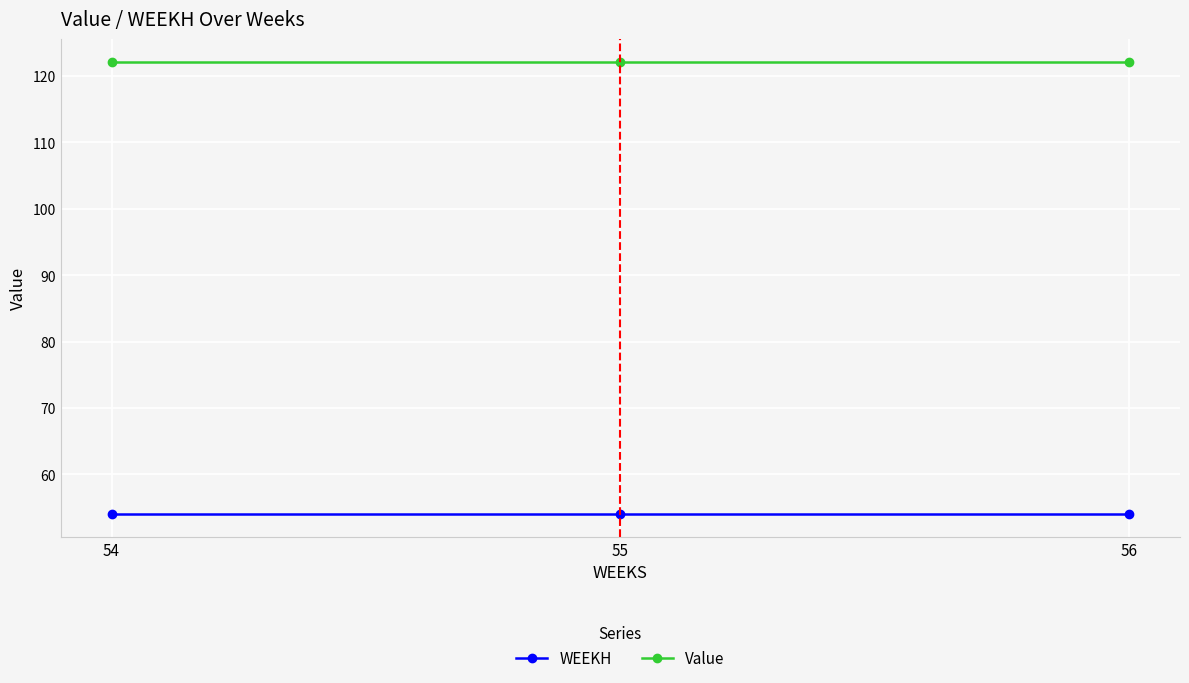

Reading right to left, extract all data points from this chart.

WEEKH: 56=54.0	55=54.0	54=54.0
Value: 56=122.2	55=122.2	54=122.2